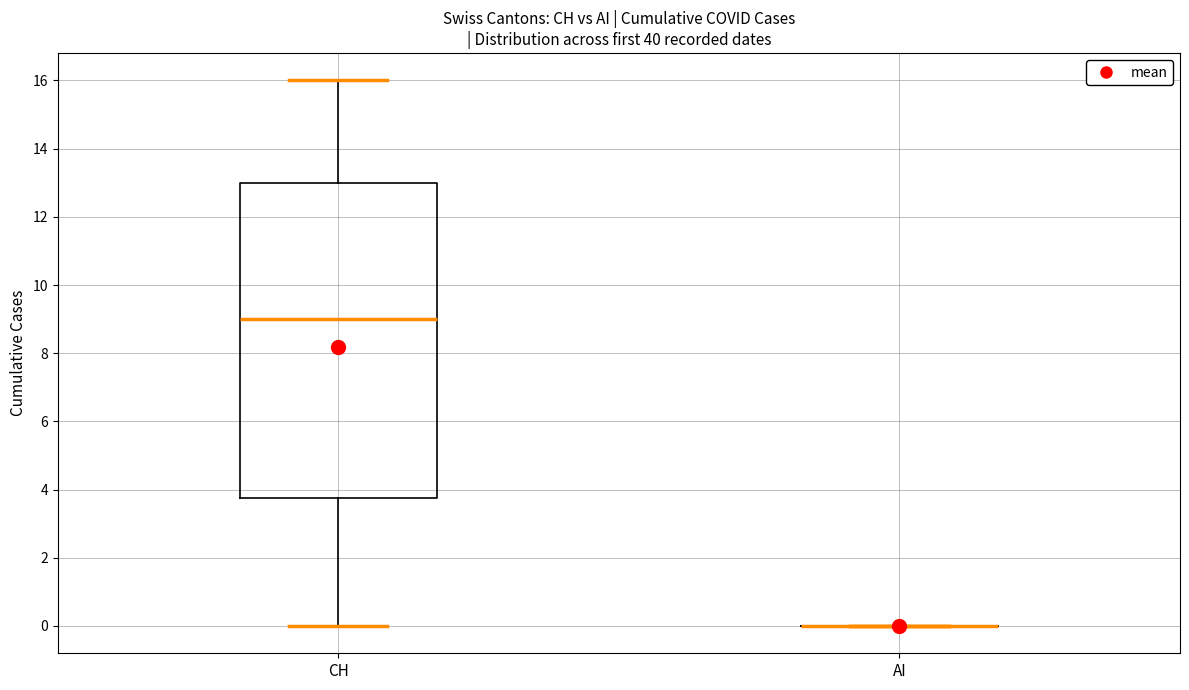

Reading left to right, read every box against the y-axis: the position of its median line, the range the box covers, and the ends of its whiskers. The values are not printed on the chart, so give them approximately, as read against the axis.

CH: median 9.0, box 3.8 to 13.0, whiskers 0.0 to 16.0
AI: box collapsed to a line at 0.0, whiskers 0.0 to 0.0